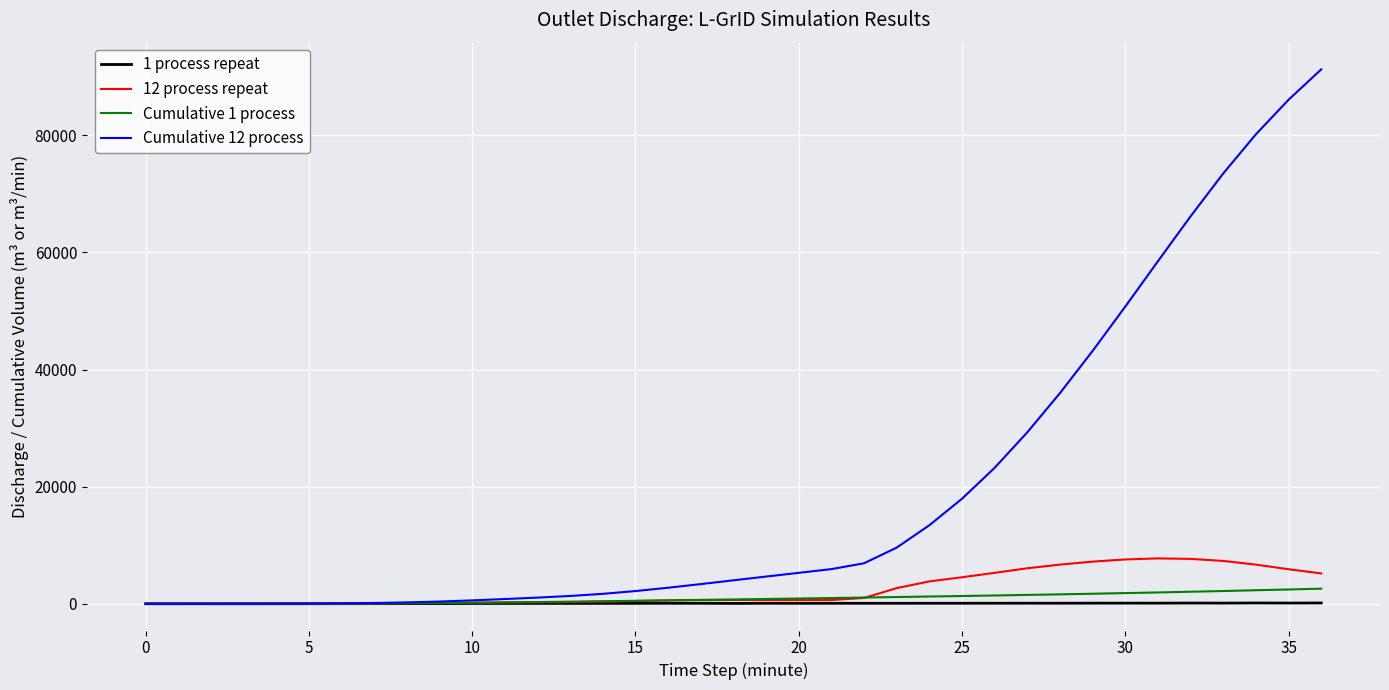

Which series has the largest total across all categories?

Cumulative 12 process